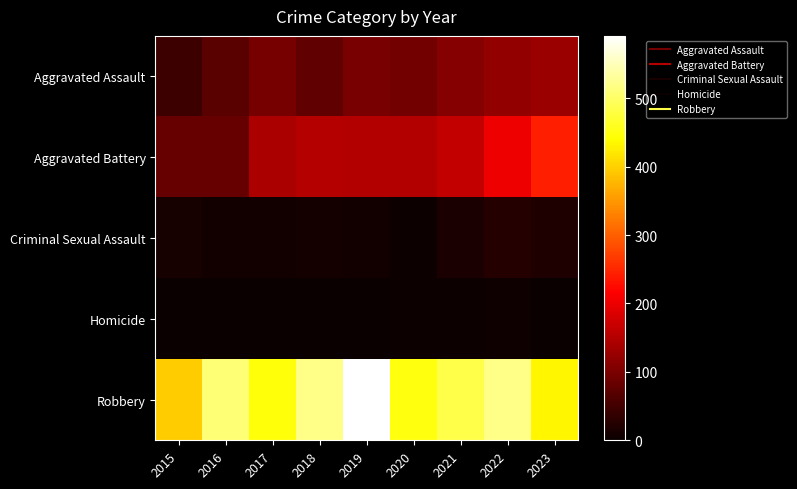

Between 2018 and 2019, which series saw the biggest shift?

Robbery